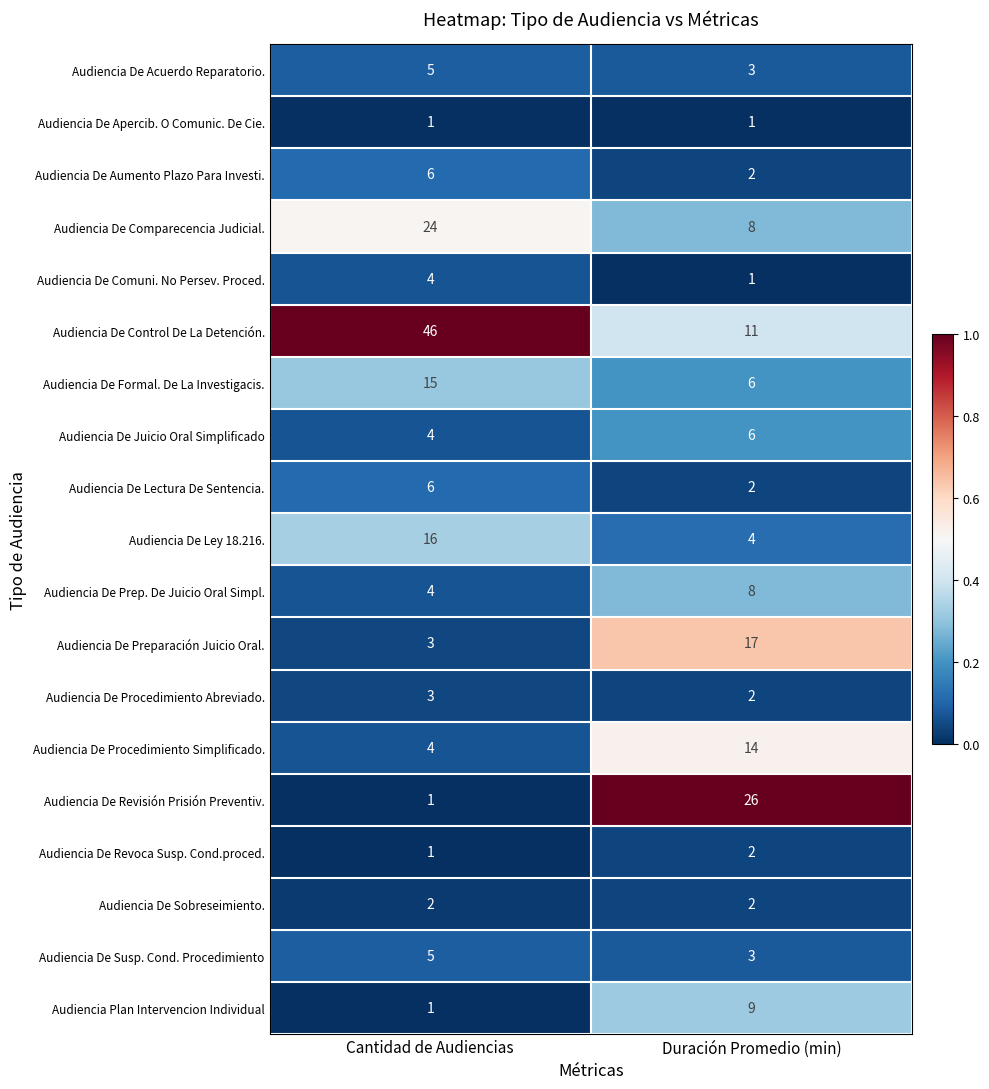

The Audiencia De Revoca Susp. Cond.proced. series shows 0 at Cantidad de Audiencias. True or false?

False